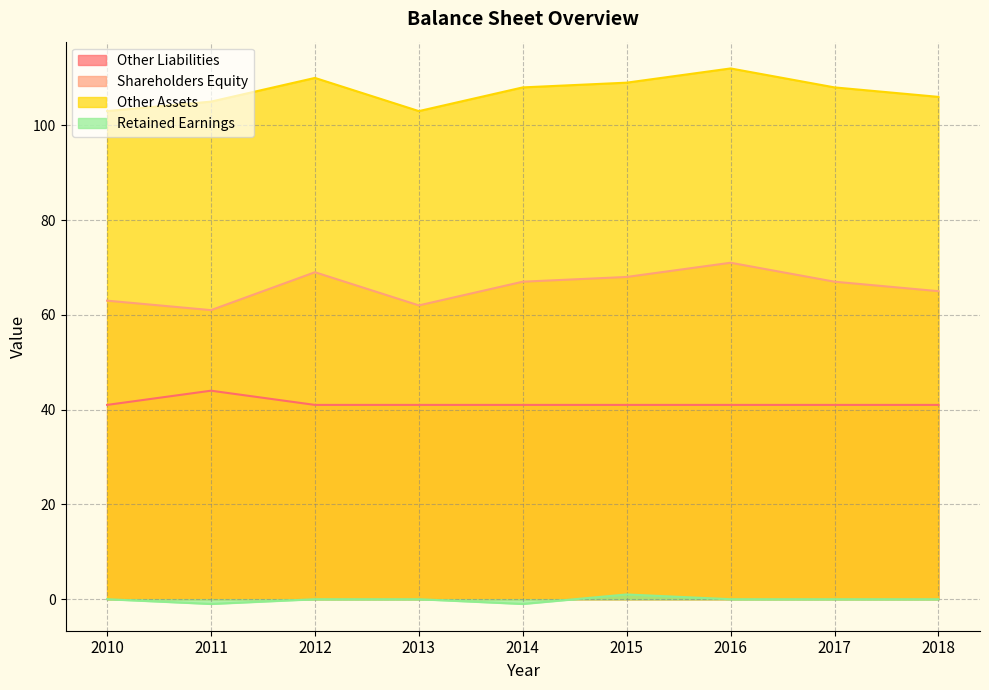

How many categories are shown in the chart?

9